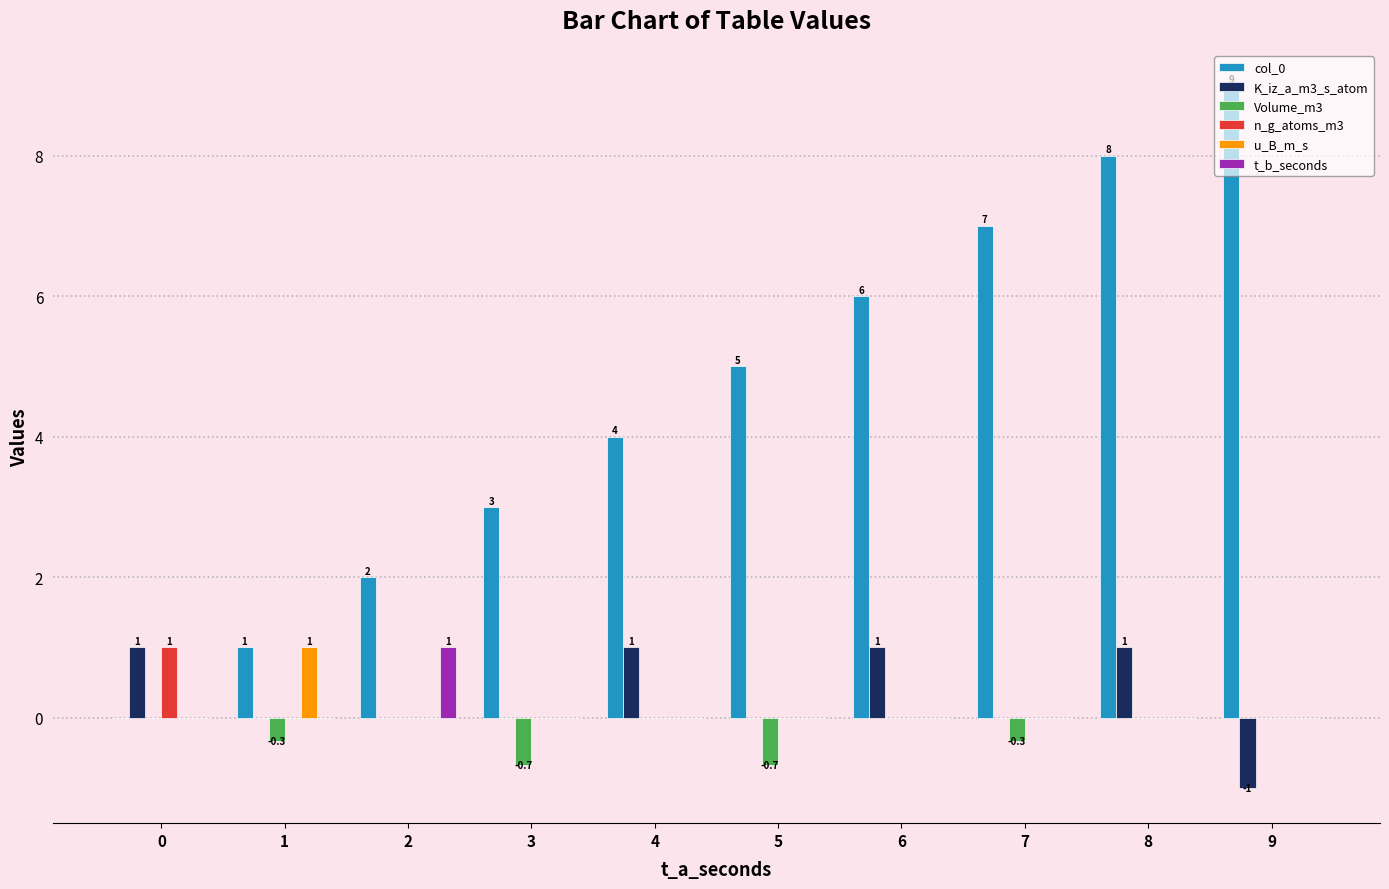

Reading left to right, list all the values displayed in this chart.

col_0: 0=0.0	1=1.0	2=2.0	3=3.0	4=4.0	5=5.0	6=6.0	7=7.0	8=8.0	9=9.0
K_iz_a_m3_s_atom: 0=1.0	1=0.0	2=0.0	3=0.0	4=1.0	5=0.0	6=1.0	7=0.0	8=1.0	9=-1.0
Volume_m3: 0=0.0	1=-0.3	2=0.0	3=-0.7	4=0.0	5=-0.7	6=0.0	7=-0.3	8=0.0	9=0.0
n_g_atoms_m3: 0=1.0	1=0.0	2=0.0	3=0.0	4=0.0	5=0.0	6=0.0	7=0.0	8=0.0	9=0.0
u_B_m_s: 0=0.0	1=1.0	2=0.0	3=0.0	4=0.0	5=0.0	6=0.0	7=0.0	8=0.0	9=0.0
t_b_seconds: 0=0.0	1=0.0	2=1.0	3=0.0	4=0.0	5=0.0	6=0.0	7=0.0	8=0.0	9=0.0